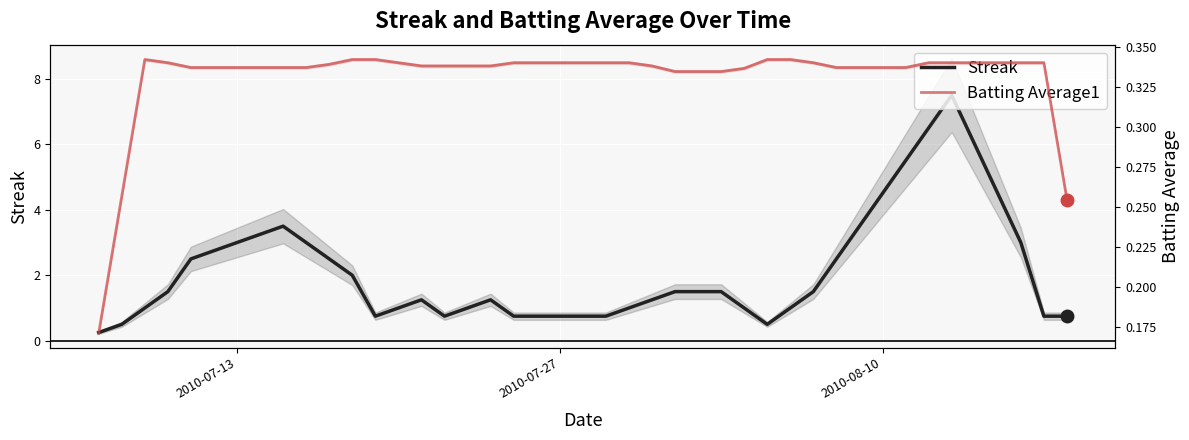

Which series has the largest range (max minus min)?

Streak